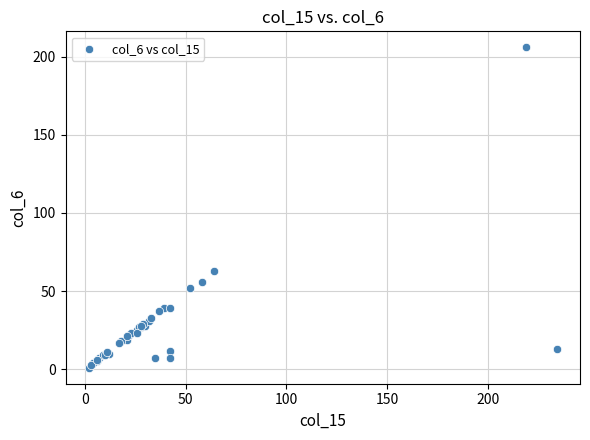

What Y value in the scatter plot is closest to 103?

63